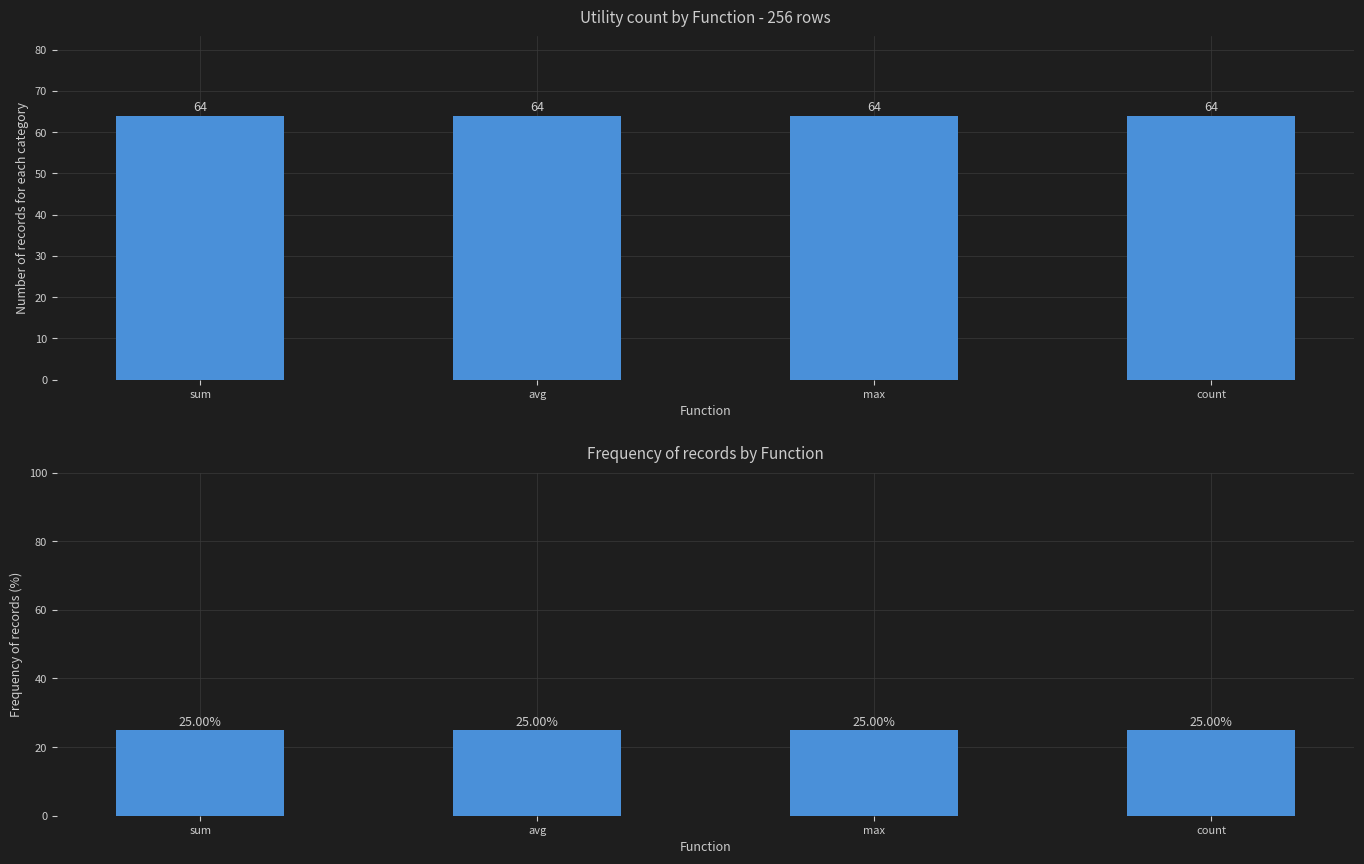

The value of frequency at avg is 25. True or false?

True